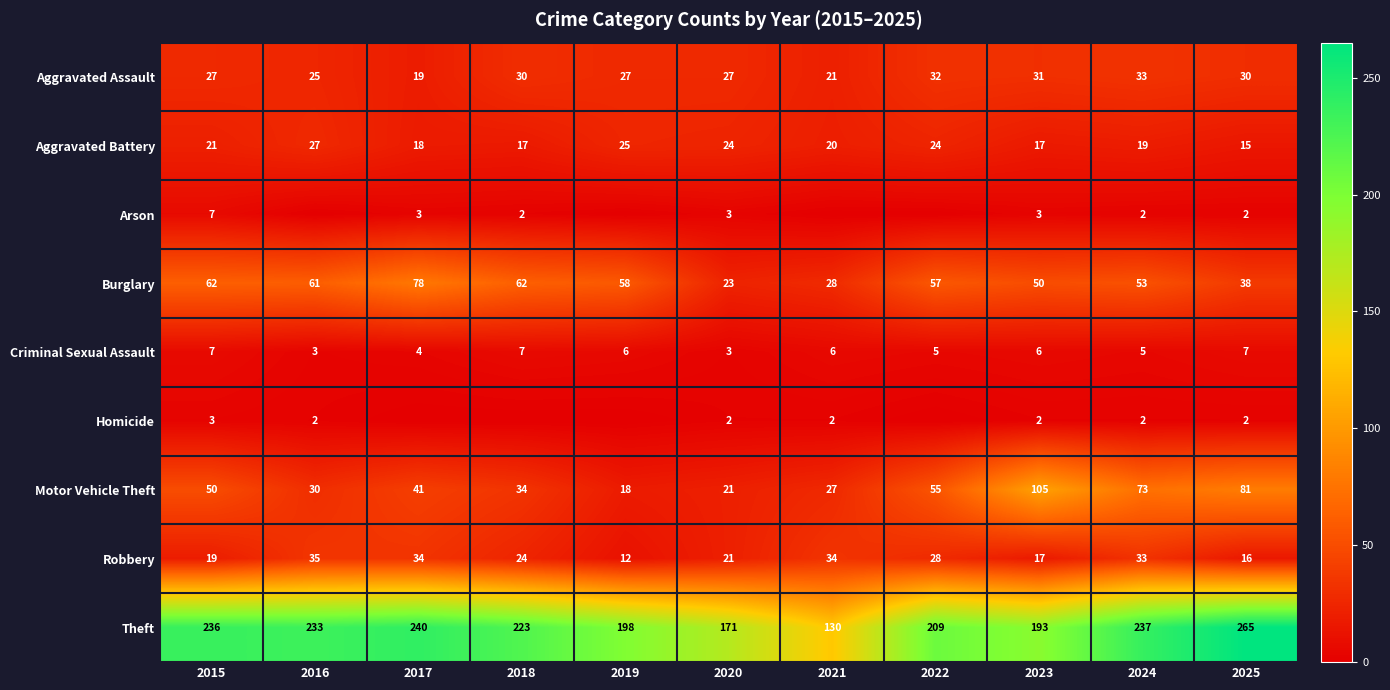

At which label does Theft first exceed 223?

2015